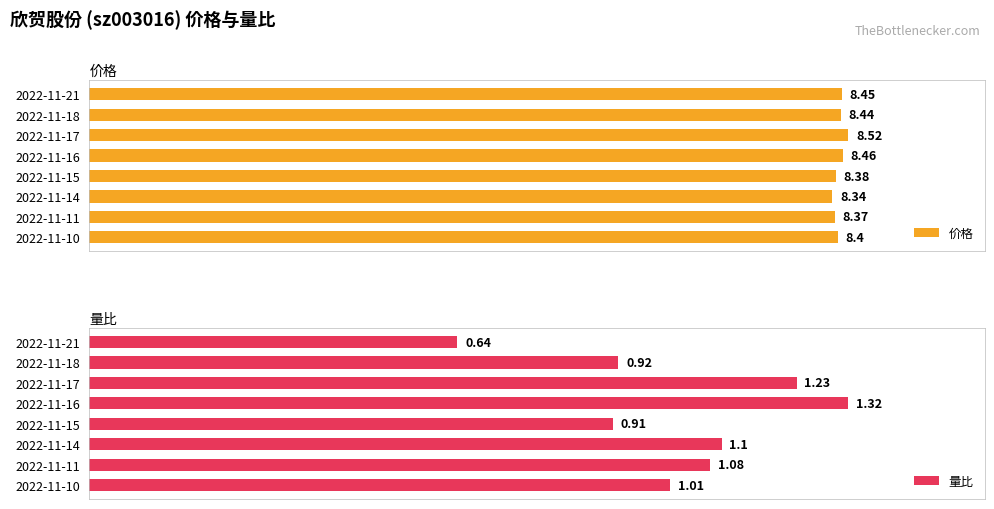

List the labels in order of 量比 value, largest first.

2022-11-16, 2022-11-17, 2022-11-14, 2022-11-11, 2022-11-10, 2022-11-18, 2022-11-15, 2022-11-21